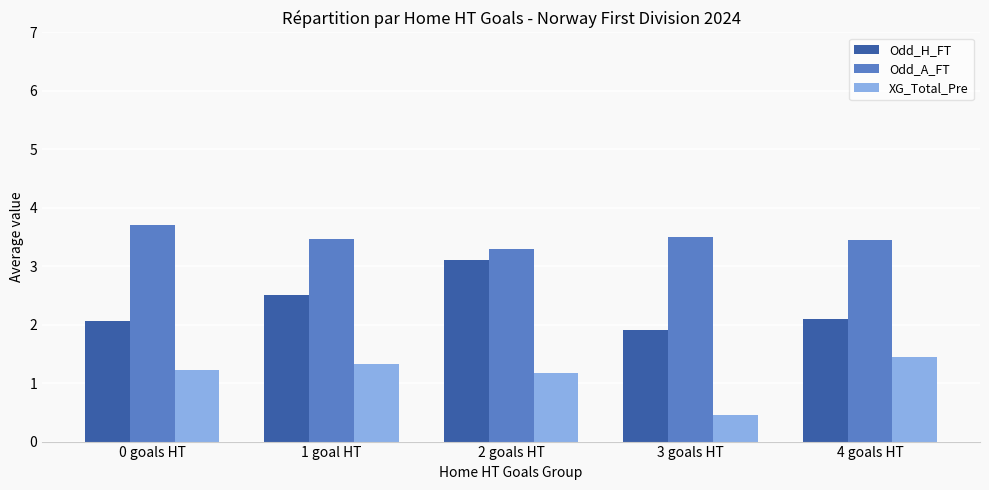

Count the number of categories in the chart.

5